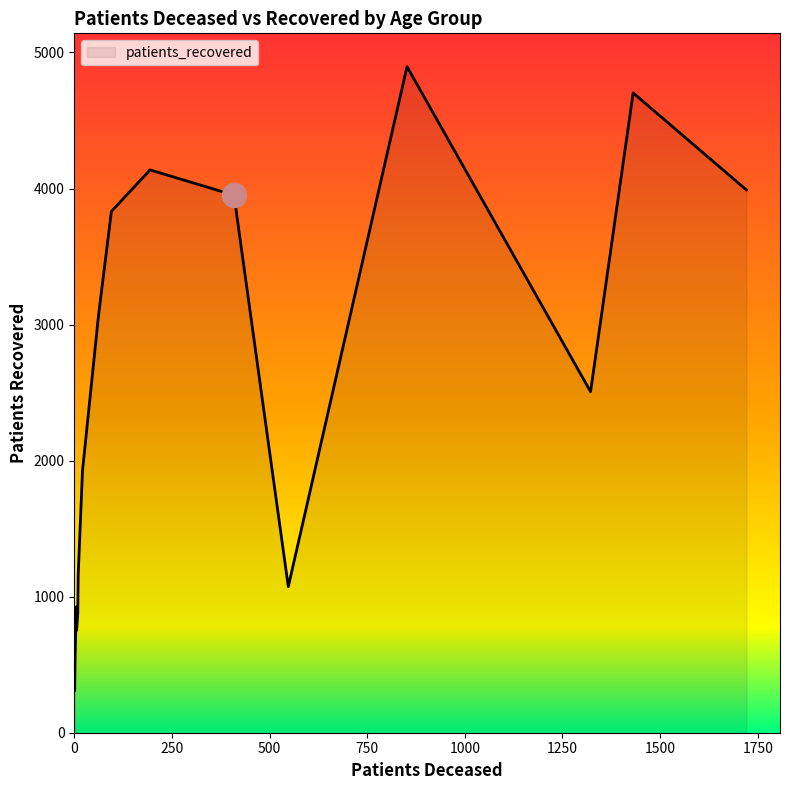

What is the difference between the maximum and minimum values?

4584